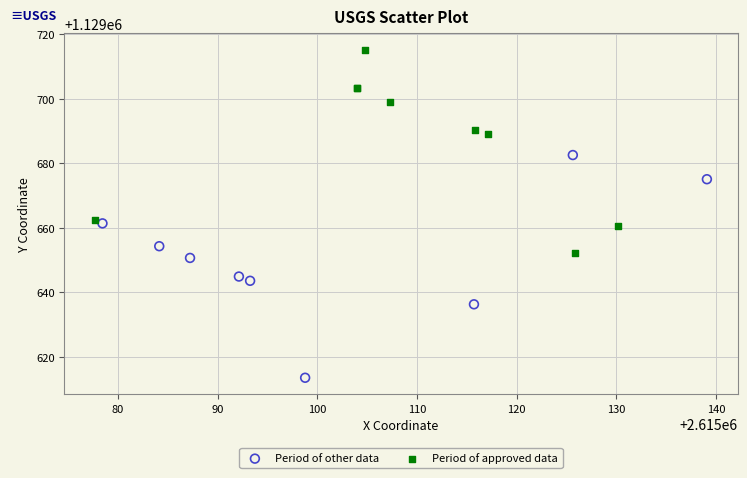

What are all the series names shown in the legend?

Period of other data, Period of approved data